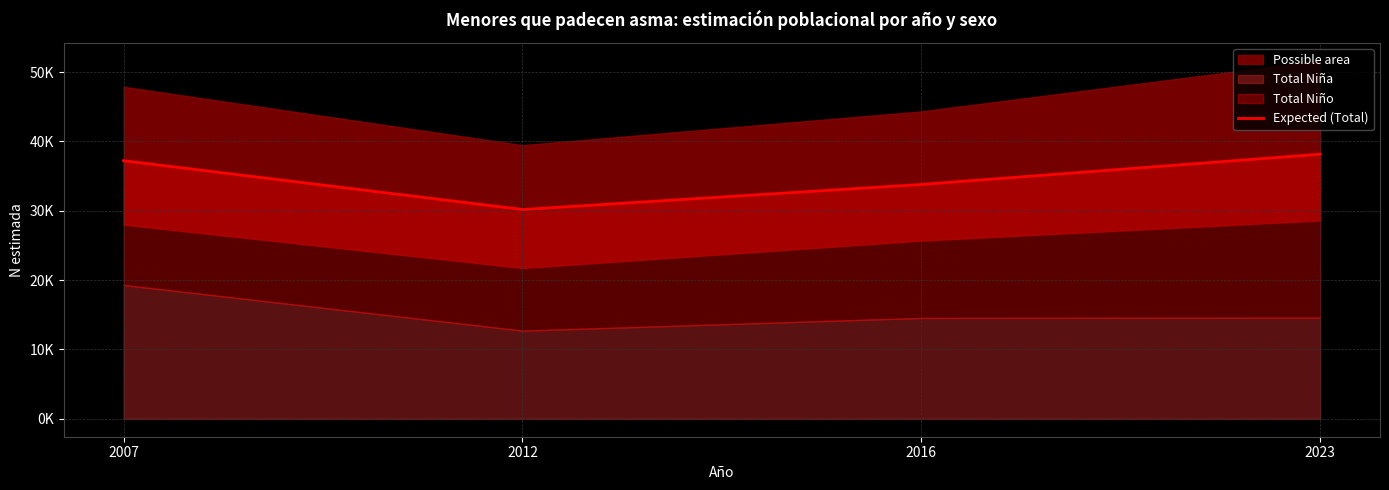

What is the smallest value displayed?

30184